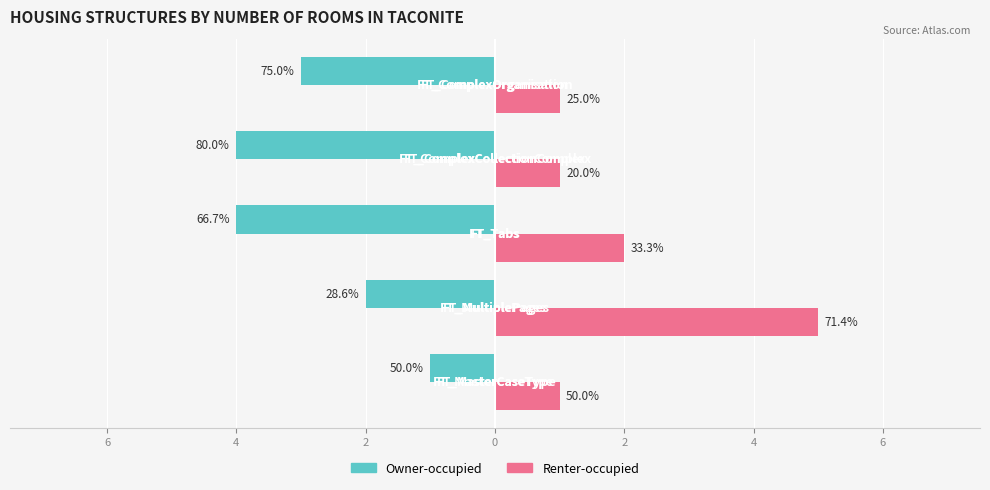

Reading left to right, transcribe all the data shown in this chart.

Owner-occupied: -1	-2	-4	-4	-3
Renter-occupied: 1	5	2	1	1